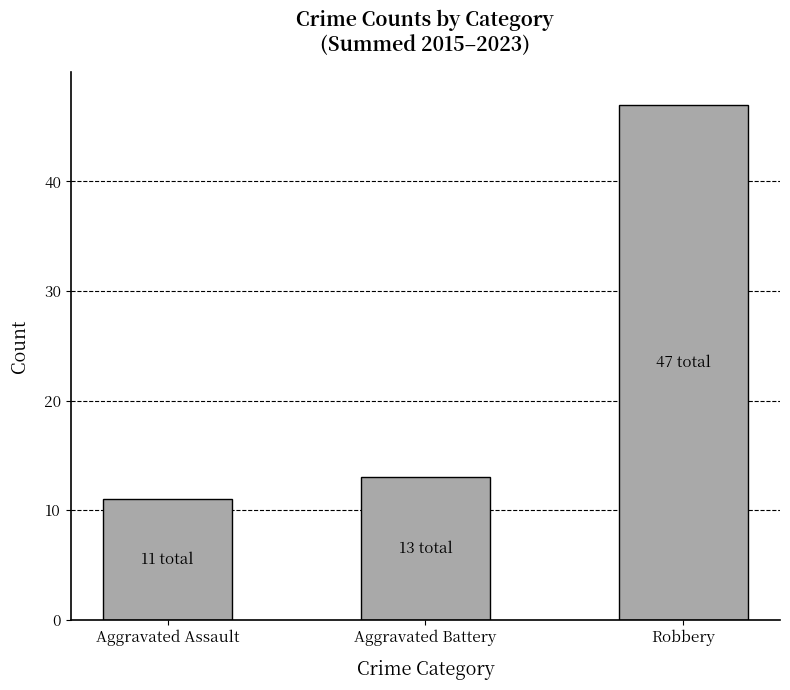

What is the ratio of the value at Aggravated Battery to the value at Aggravated Assault?

1.2